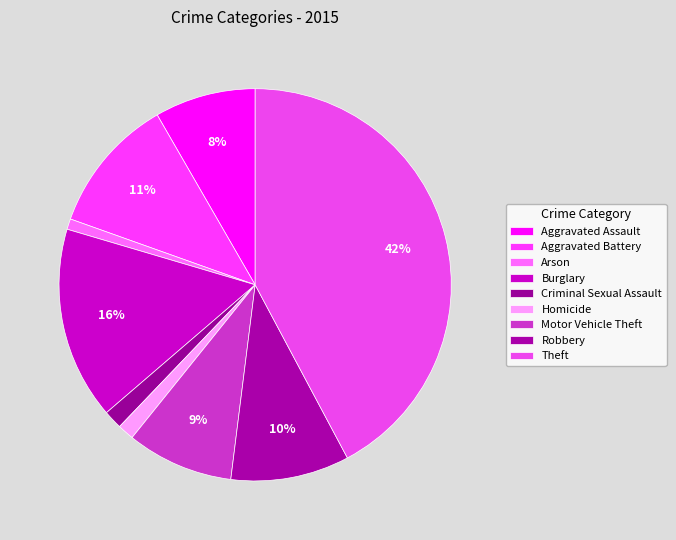

Is it true that Aggravated Assault is 8% of the pie?

True